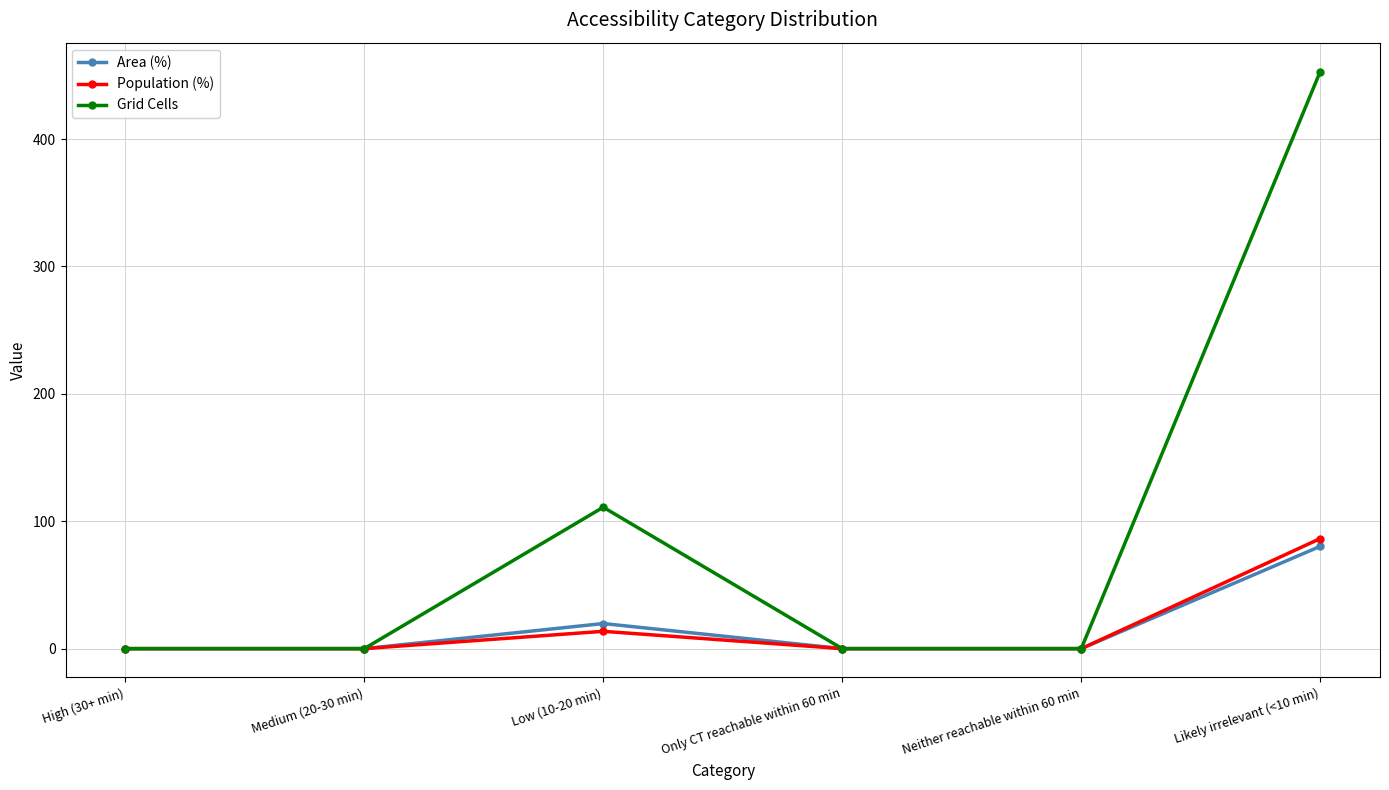

Which category has the highest value in the Area (%) series?

Likely irrelevant (<10 min)